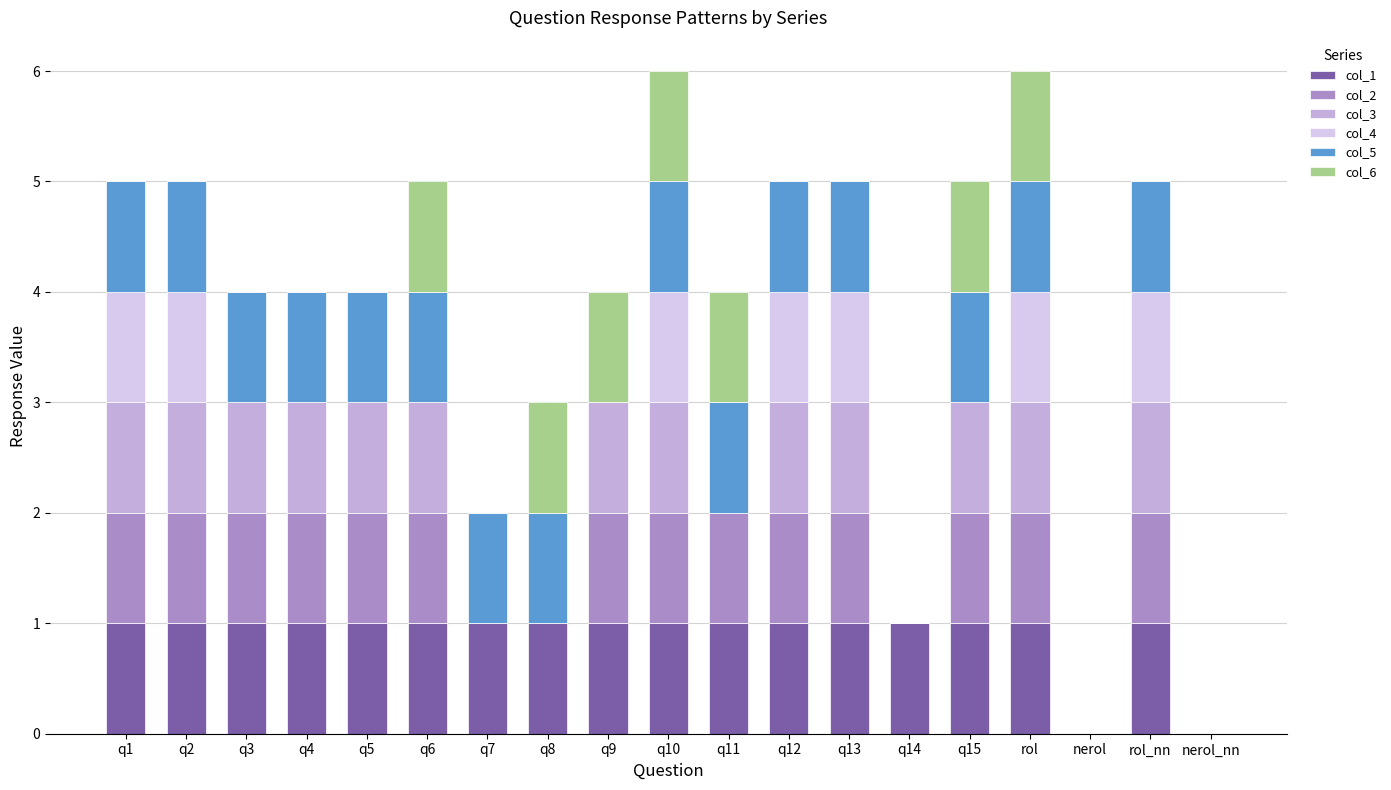

Count the col_6 values in the range 0 to 1.

19